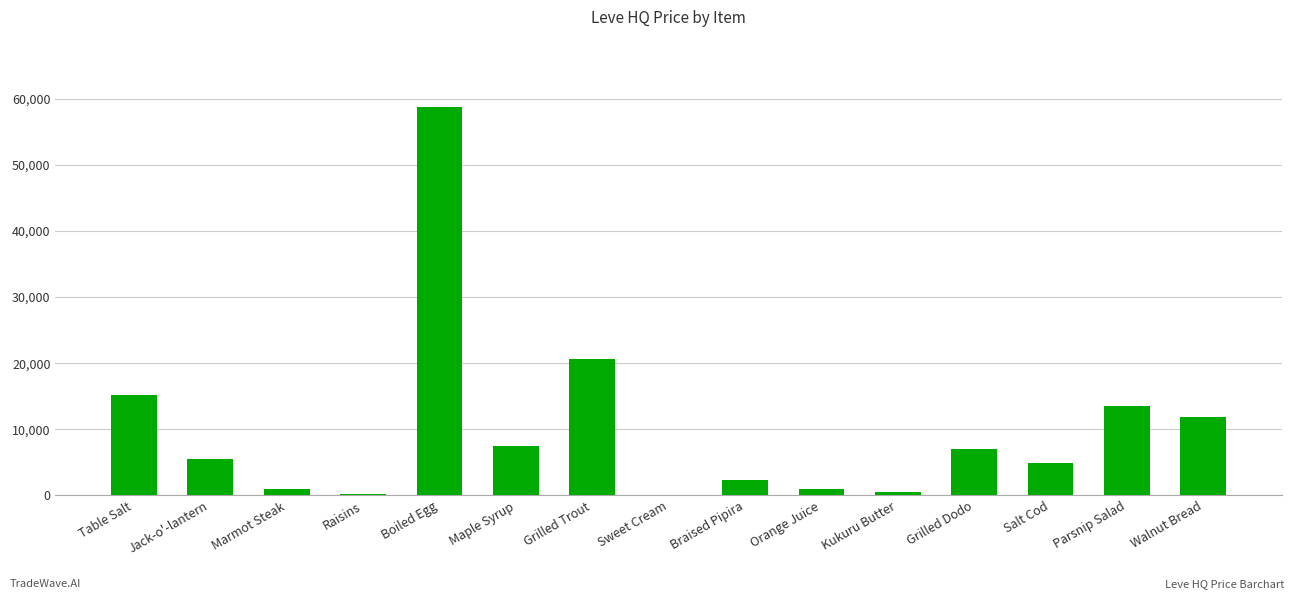

Count the number of values greater than 5437.

8